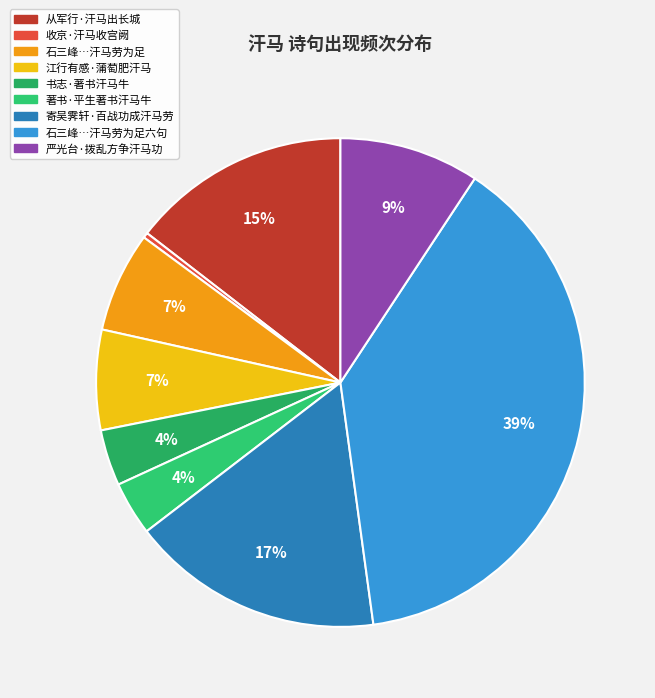

Between 著书·平生著书汗马牛 and 寄吴霁轩·百战功成汗马劳, which is larger?

寄吴霁轩·百战功成汗马劳